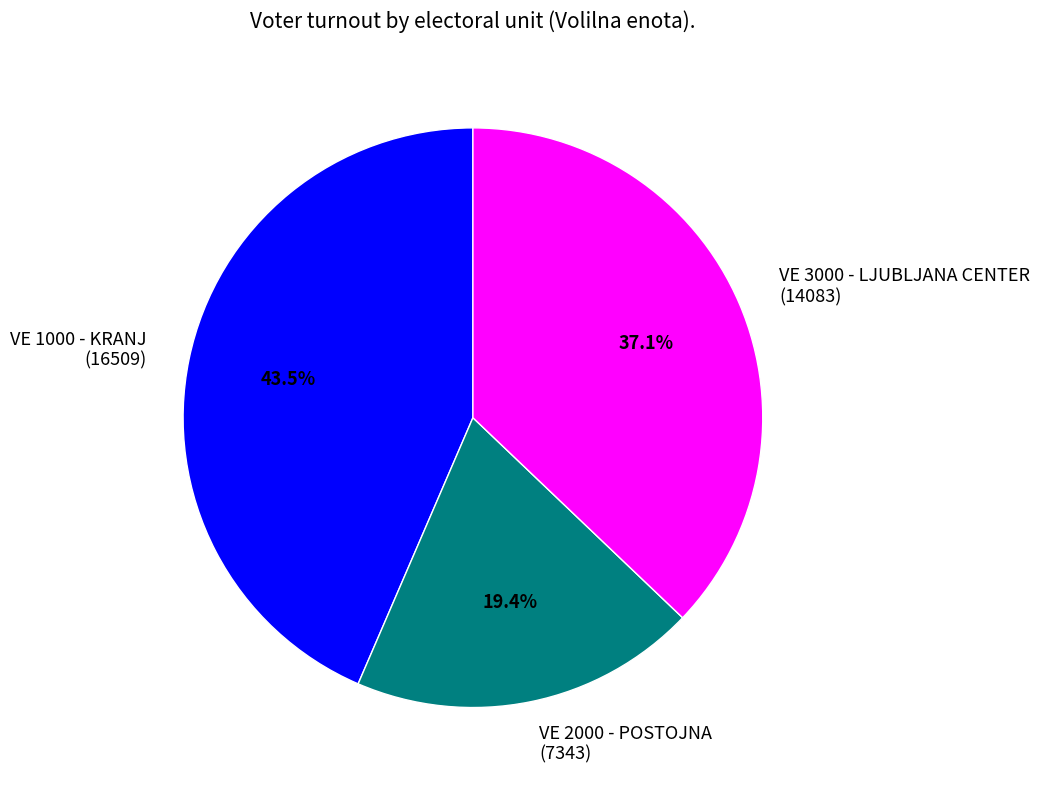

Which slice is the largest?

VE 1000 - KRANJ (16509)